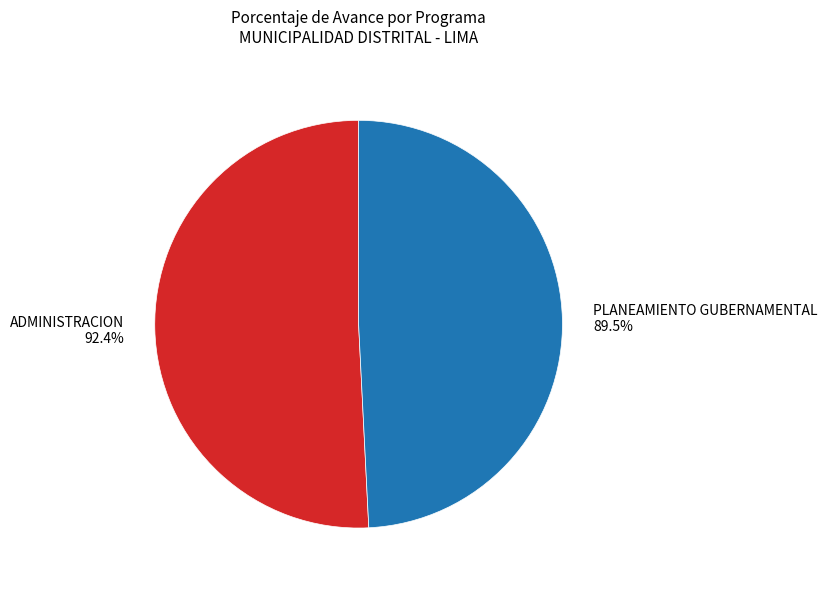

What is the largest slice in the pie chart?

003: ADMINISTRACION